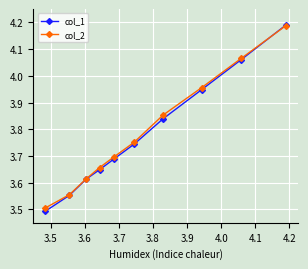

Which series has the largest range (max minus min)?

col_1